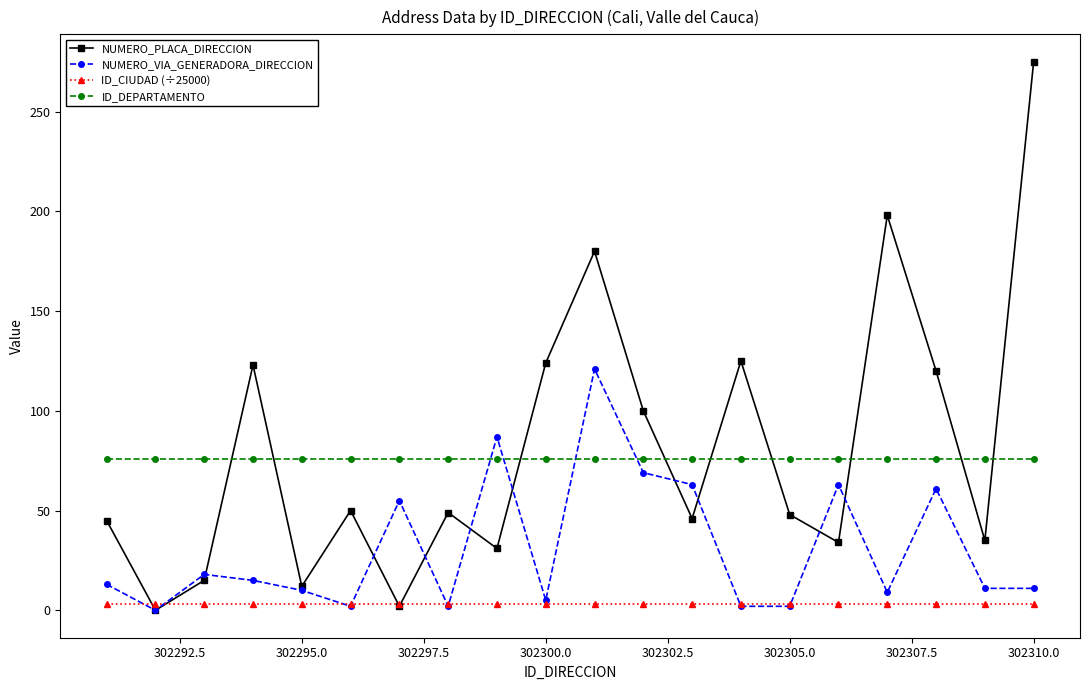

Which series ends up on top after the final intersection of ID_DEPARTAMENTO and NUMERO_PLACA_DIRECCION?

NUMERO_PLACA_DIRECCION